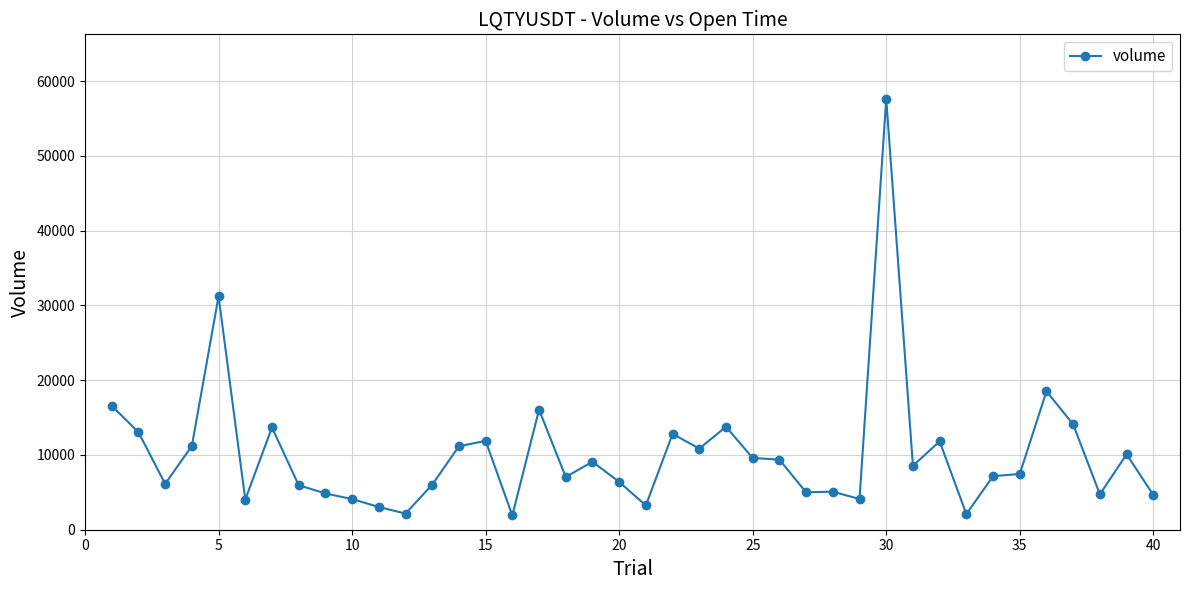

What is the value of the 7th point from the left?

13672.6